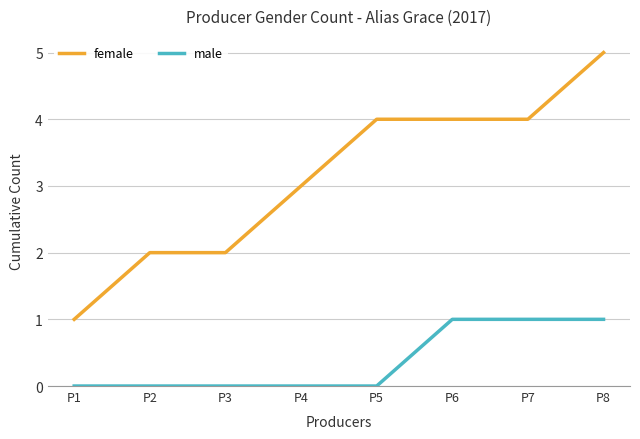

Rank the series by their maximum value, from lowest to highest.

male, female